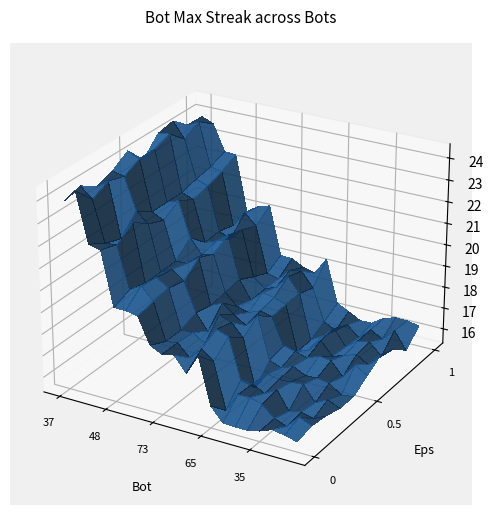

Reading left to right, extract all data points from this chart.

24	24	22	22	20	20	20	18	18	18	18	18	16	16	16	16	16	16	16	16